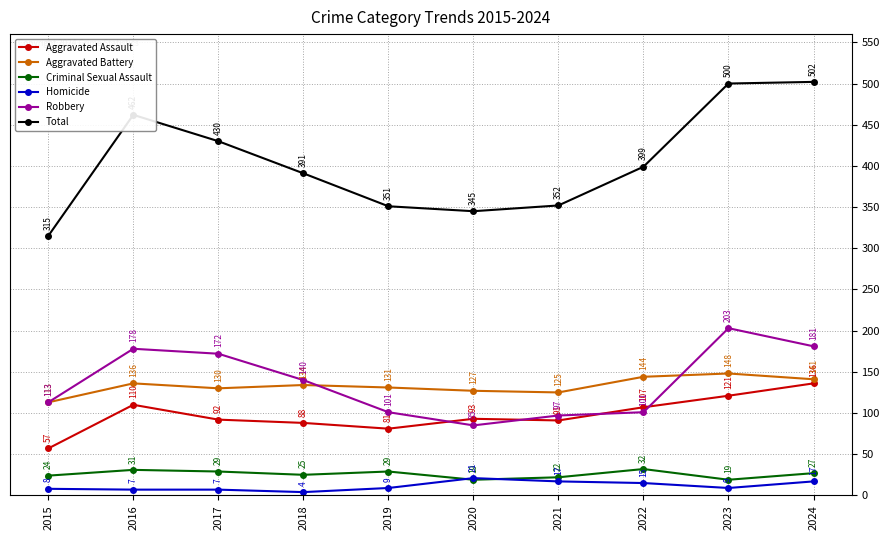

What is the spread (max minus min) of values at 2019?

342